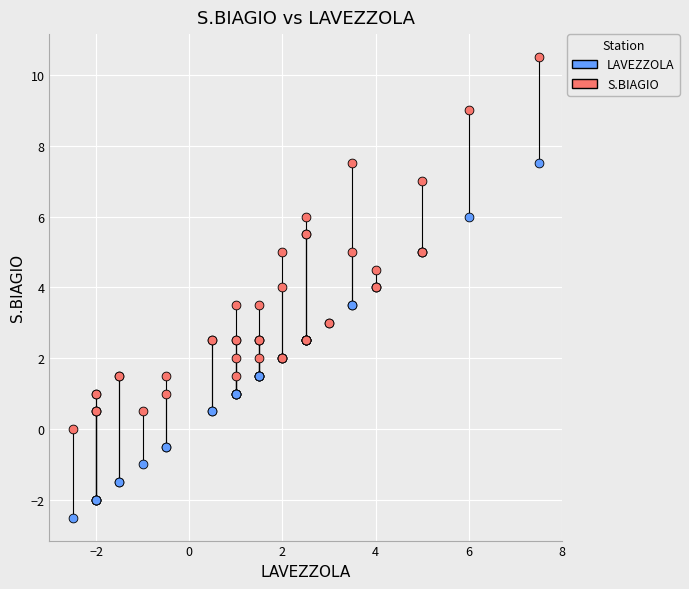

Which series contains the lowest Y value?

LAVEZZOLA